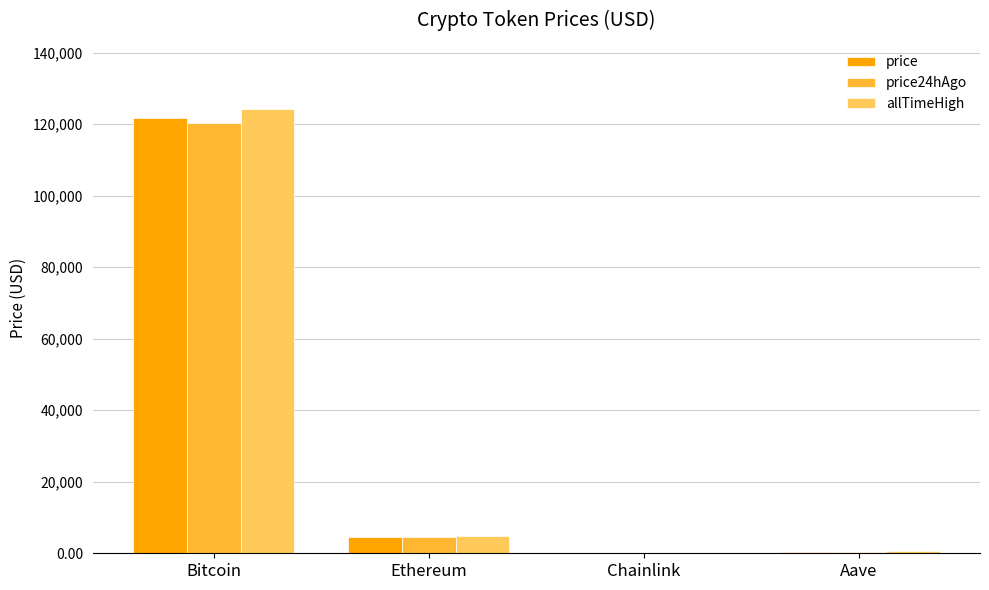

What is the total value across all series at Bitcoin?

366001.0